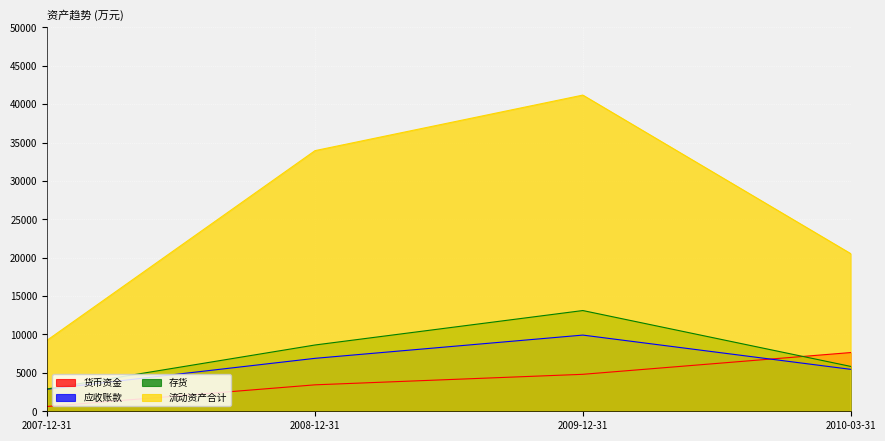

What is the difference between the highest and lowest values at 2009-12-31?

36363